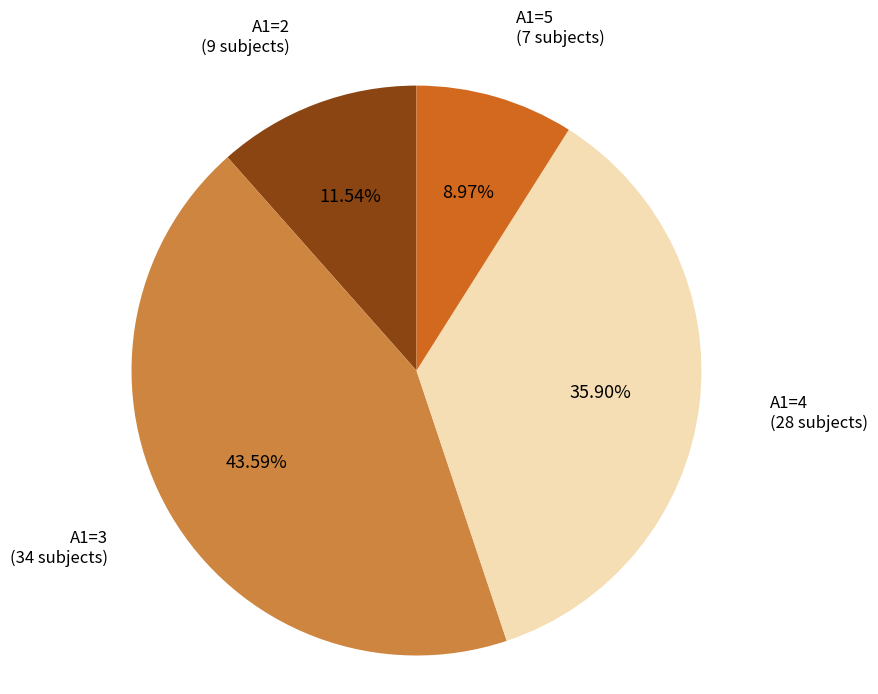

How many slices are in this pie chart?

4